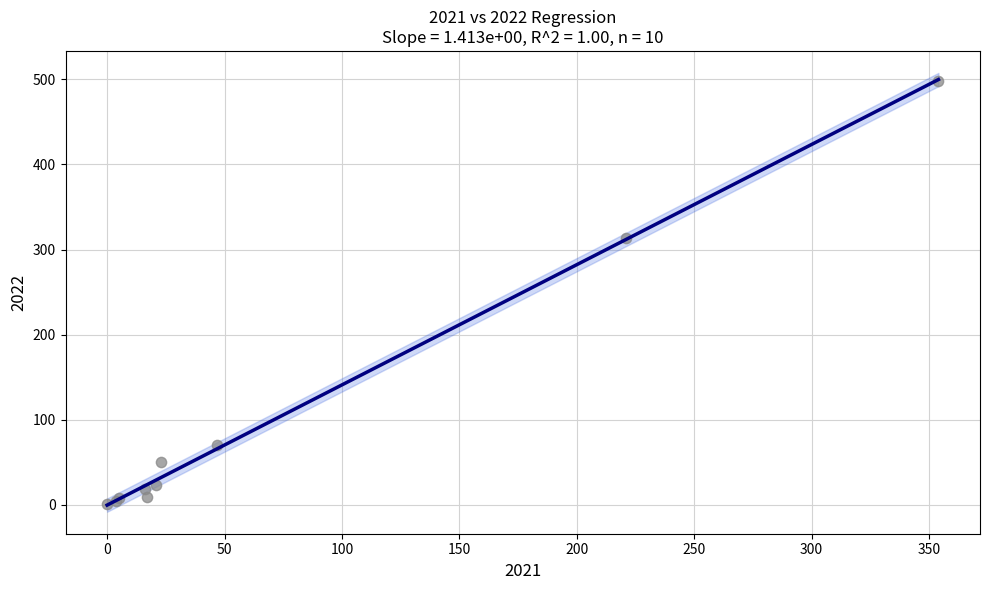

What Y value in the scatter plot is closest to 249?

314